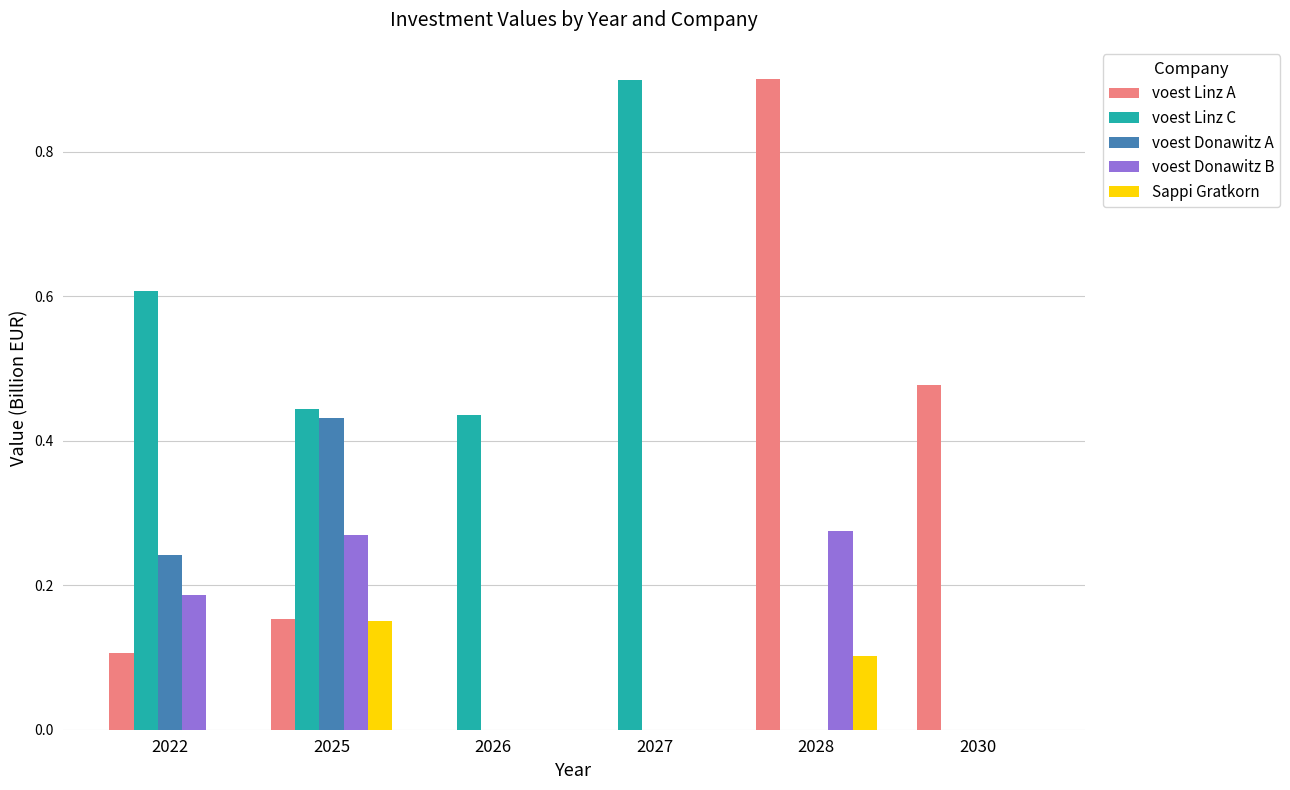

Is the value of voest Donawitz B at 2026 greater than the value of voest Linz A at 2028?

No